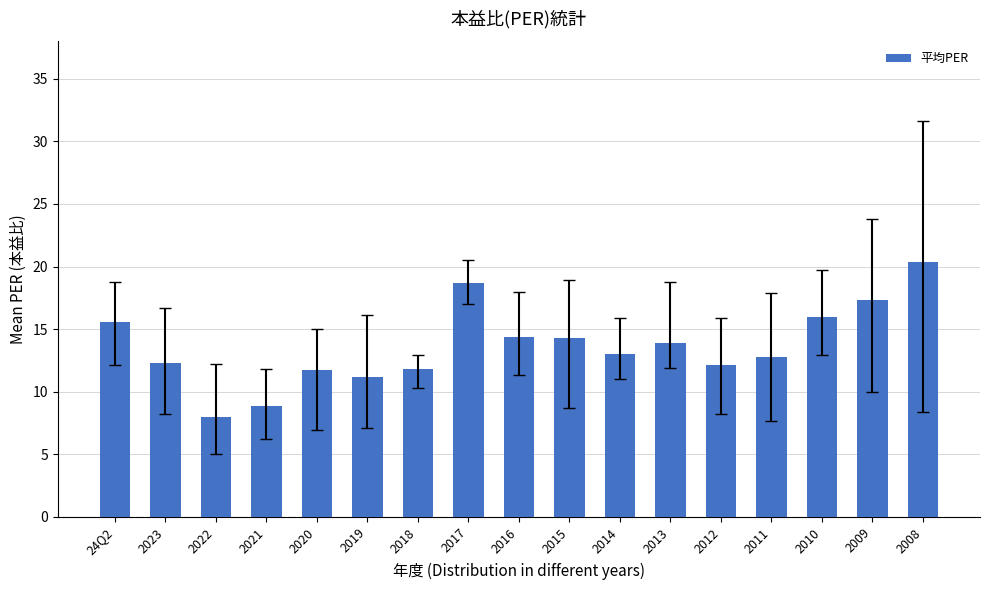

The chart shows a value of 7.2 at 2017. True or false?

False